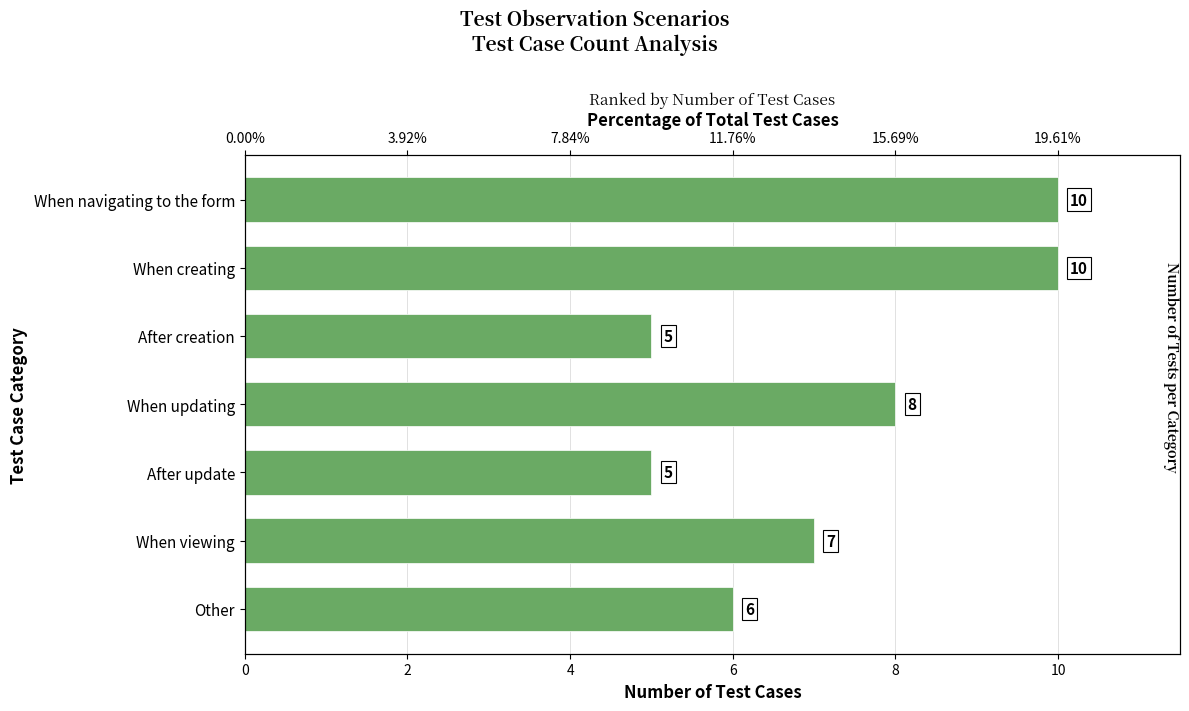

The chart shows a value of 8 at Other. True or false?

False